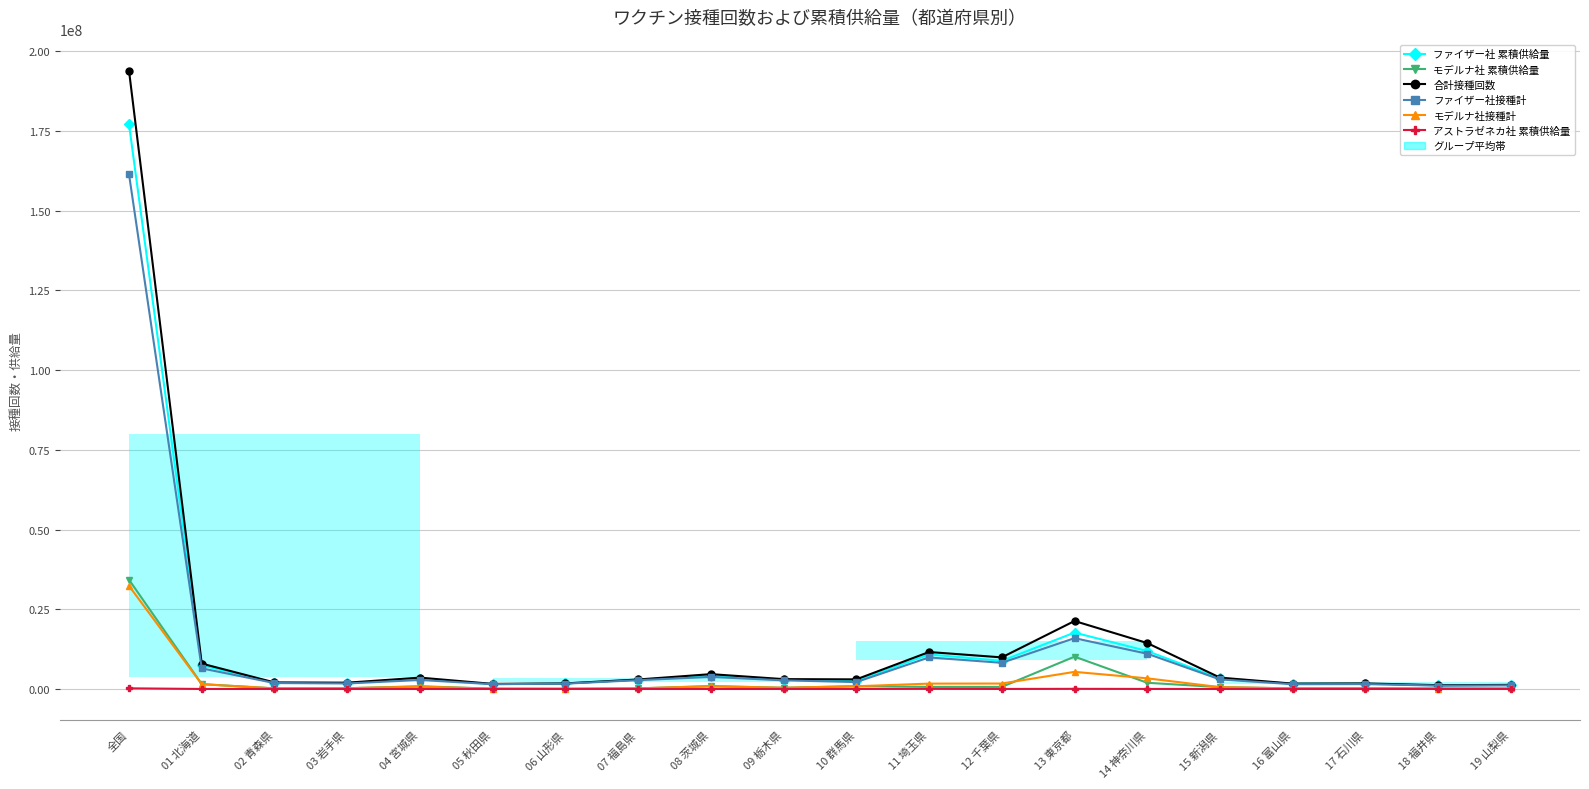

Where does the ファイザー社 累積供給量 series first go above 2910040?

全国